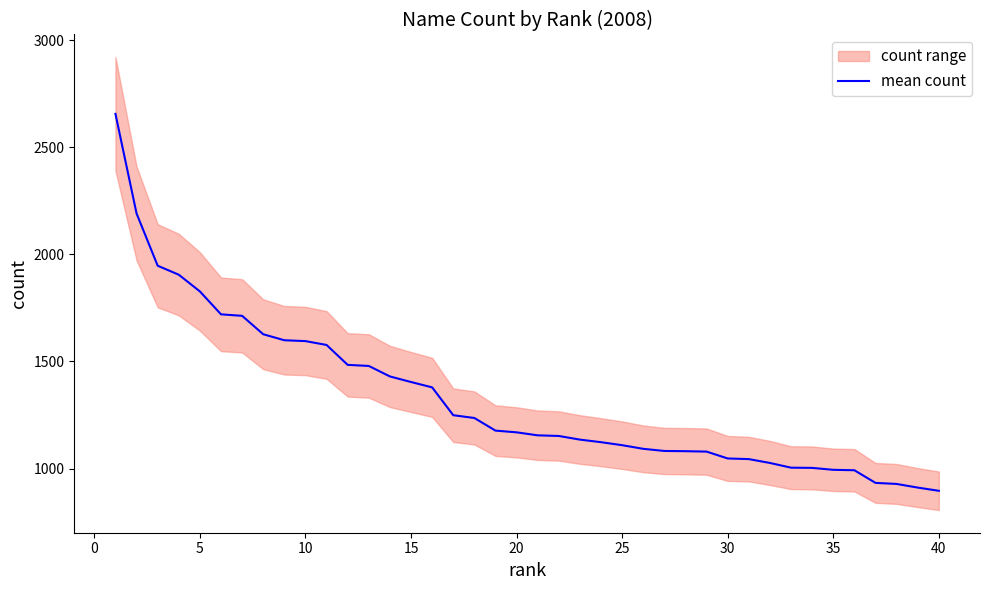

What is the lowest value of the mean count series?

896